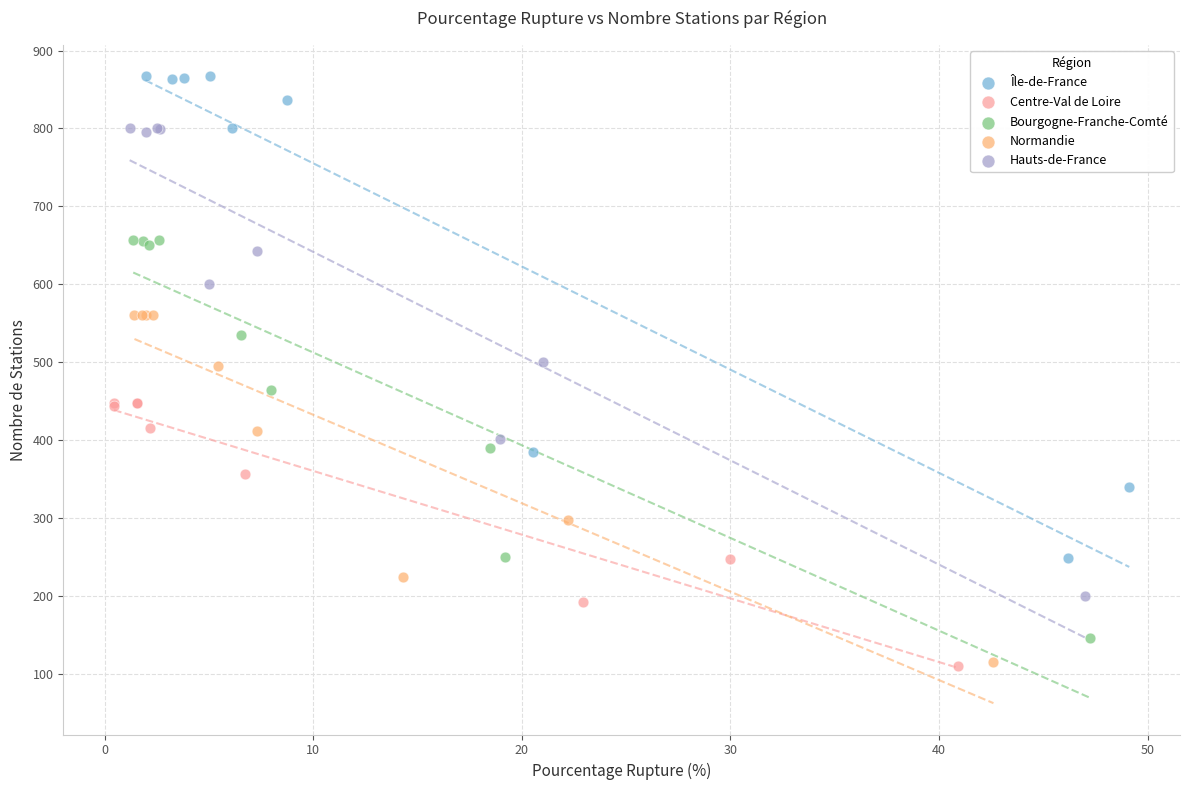

Which series contains the highest Y value?

Île-de-France